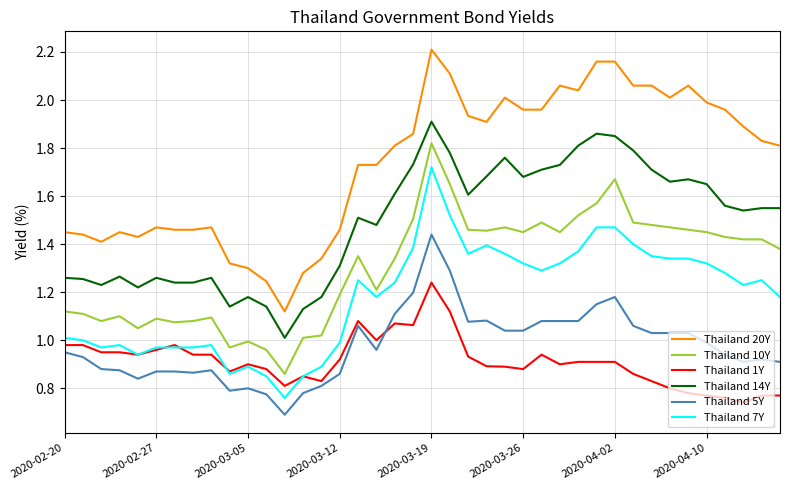

Count the number of categories in the chart.

40